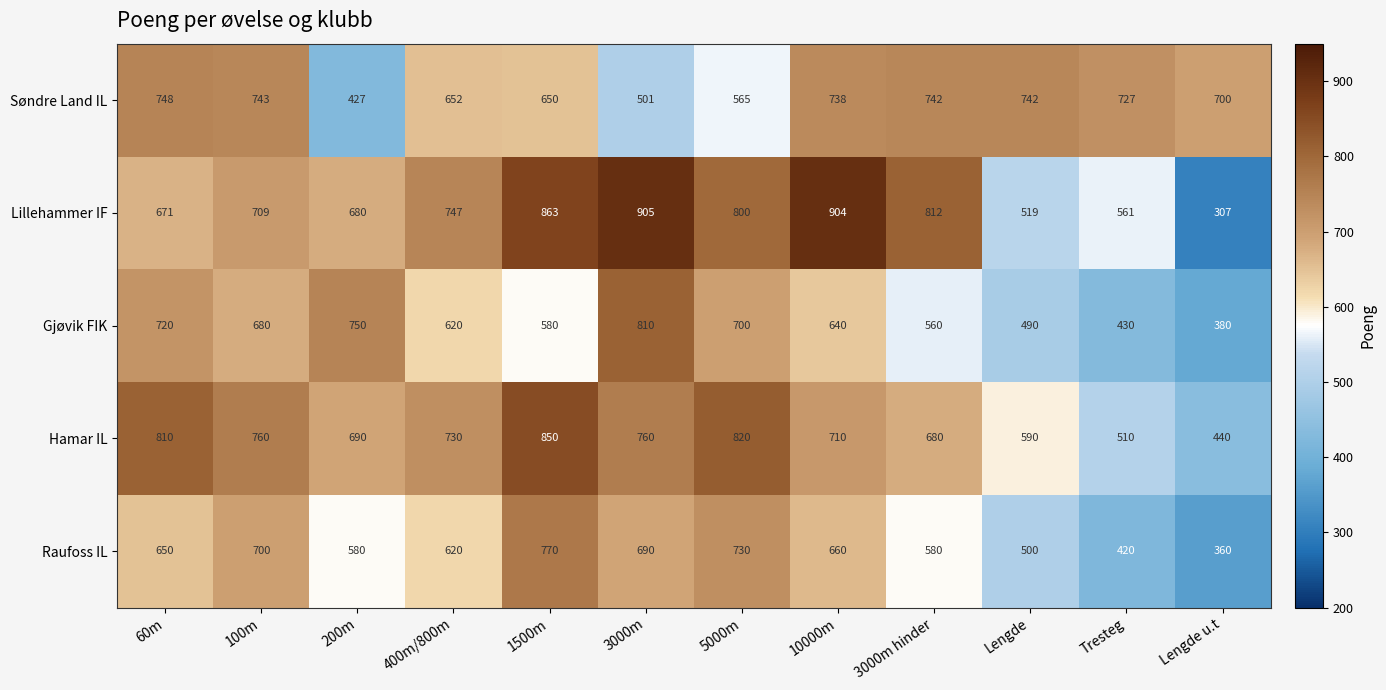

Count the number of categories in the chart.

12